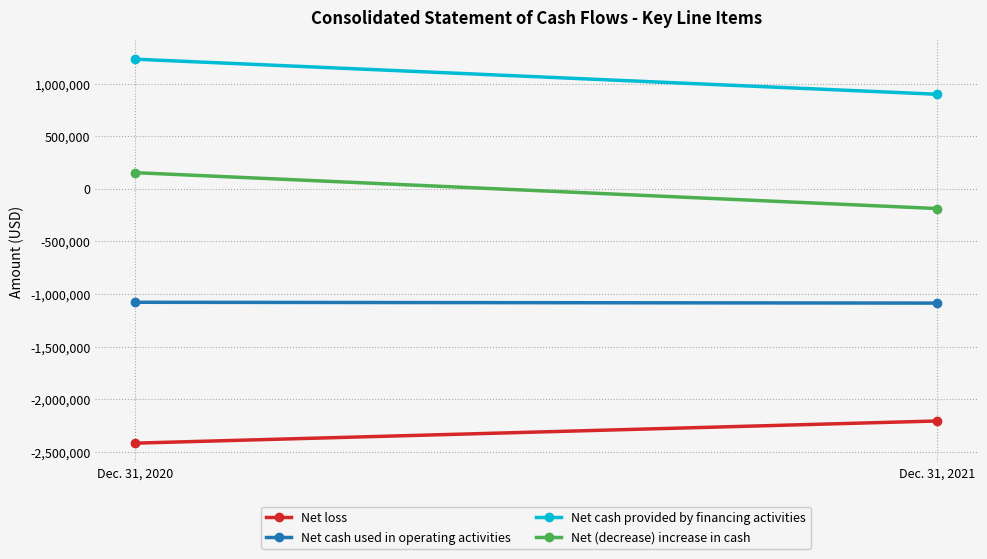

Which category has the highest value in the Net cash provided by financing activities series?

Dec. 31, 2020